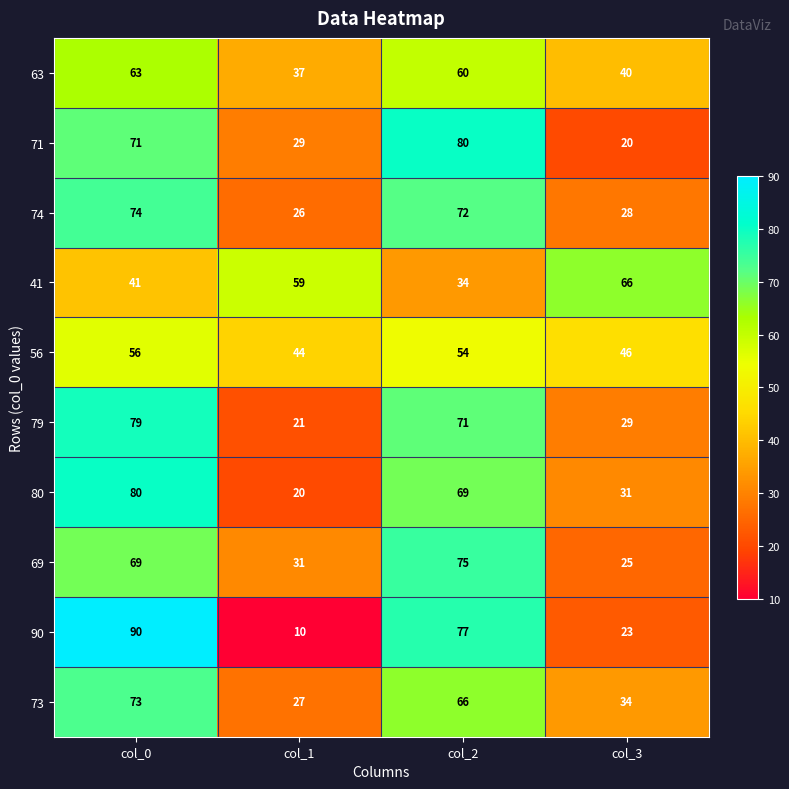

What is the greatest value displayed?

90